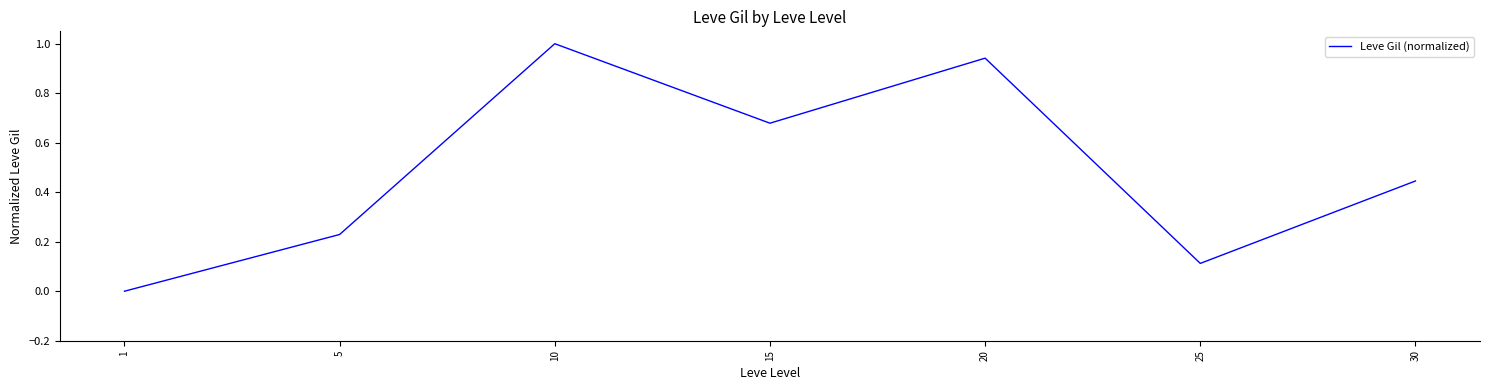

Between 15 and 30, which is larger?

15